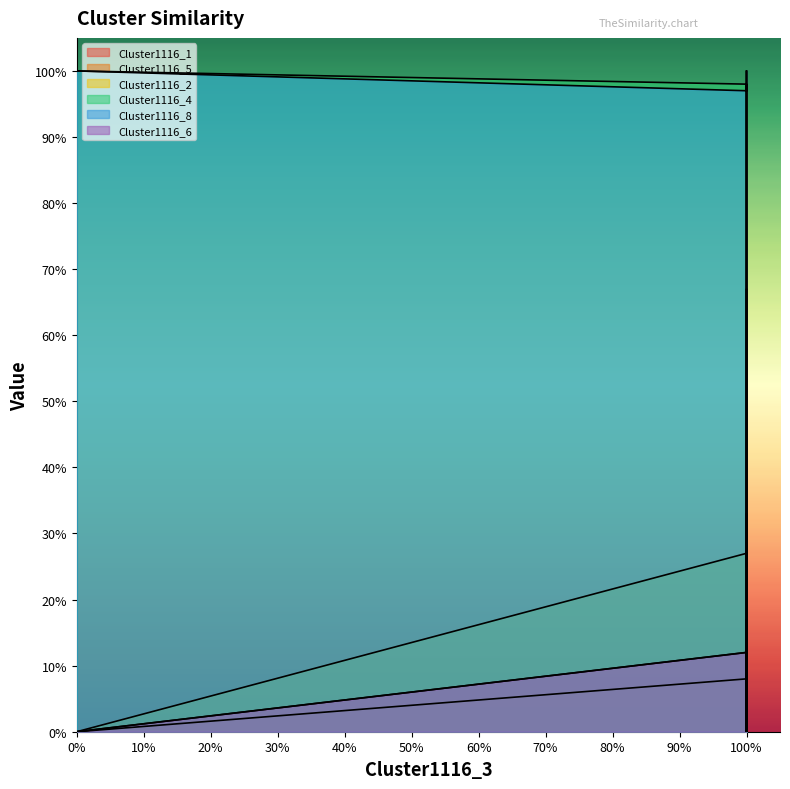

What is the sum of all Cluster1116_6 values?

0.1